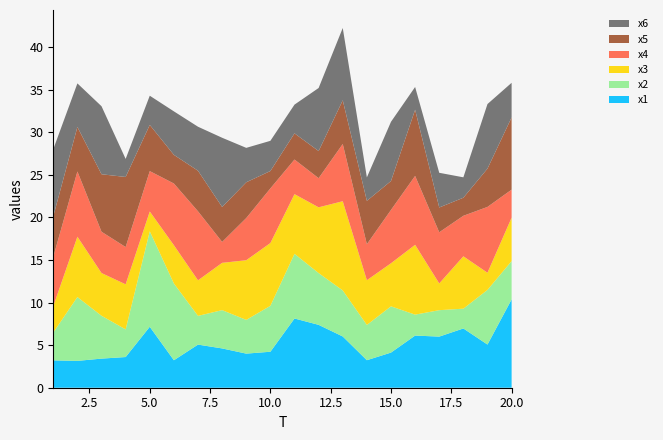

Reading left to right, list all the values displayed in this chart.

x1: 1=3.2	2=3.2	3=3.4	4=3.6	5=7.2	6=3.2	7=5.1	8=4.6	9=4.0	10=4.2	11=8.1	12=7.4	13=6.0	14=3.2	15=4.1	16=6.1	17=6.0	18=7.0	19=5.1	20=10.4
x2: 1=3.3	2=7.5	3=5.0	4=3.2	5=11.2	6=9.0	7=3.4	8=4.5	9=4.0	10=5.4	11=7.6	12=6.1	13=5.4	14=4.1	15=5.4	16=2.5	17=3.1	18=2.3	19=6.4	20=4.5
x3: 1=3.1	2=7.1	3=5.0	4=5.3	5=2.3	6=4.5	7=4.2	8=5.6	9=7.0	10=7.4	11=7.0	12=7.7	13=10.5	14=5.3	15=5.1	16=8.2	17=3.1	18=6.1	19=2.0	20=5.1
x4: 1=5.8	2=7.7	3=4.8	4=4.4	5=4.7	6=7.2	7=8.1	8=2.5	9=5.0	10=6.4	11=4.1	12=3.4	13=6.7	14=4.2	15=6.3	16=8.1	17=6.0	18=4.8	19=7.7	20=3.3
x5: 1=4.8	2=5.2	3=6.7	4=8.2	5=5.4	6=3.4	7=4.8	8=4.1	9=4.2	10=2.0	11=3.1	12=3.2	13=5.1	14=5.1	15=3.4	16=7.8	17=2.9	18=2.1	19=4.5	20=8.5
x6: 1=7.9	2=5.1	3=8.0	4=2.1	5=3.4	6=5.1	7=5.2	8=8.1	9=4.0	10=3.5	11=3.4	12=7.4	13=8.5	14=2.8	15=7.0	16=2.7	17=4.1	18=2.4	19=7.6	20=4.1